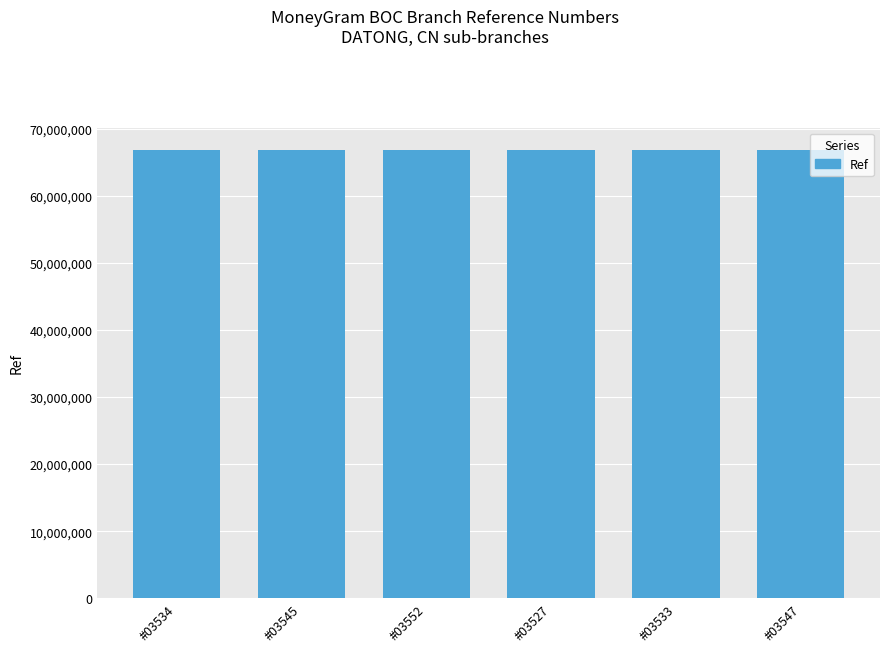

What is the minimum value shown in the chart?

66821582